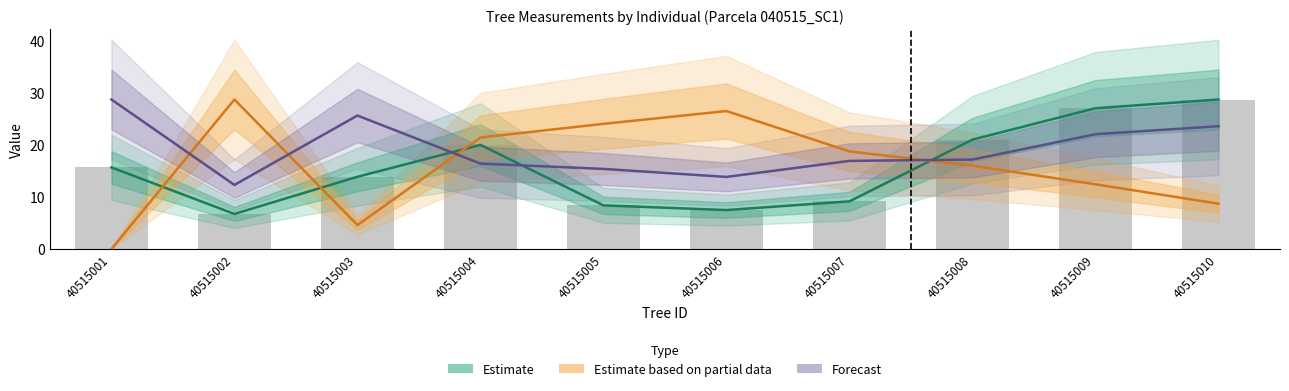

List the labels in order of Est. partial (bal) value, largest first.

40515002, 40515006, 40515005, 40515004, 40515007, 40515008, 40515009, 40515010, 40515003, 40515001